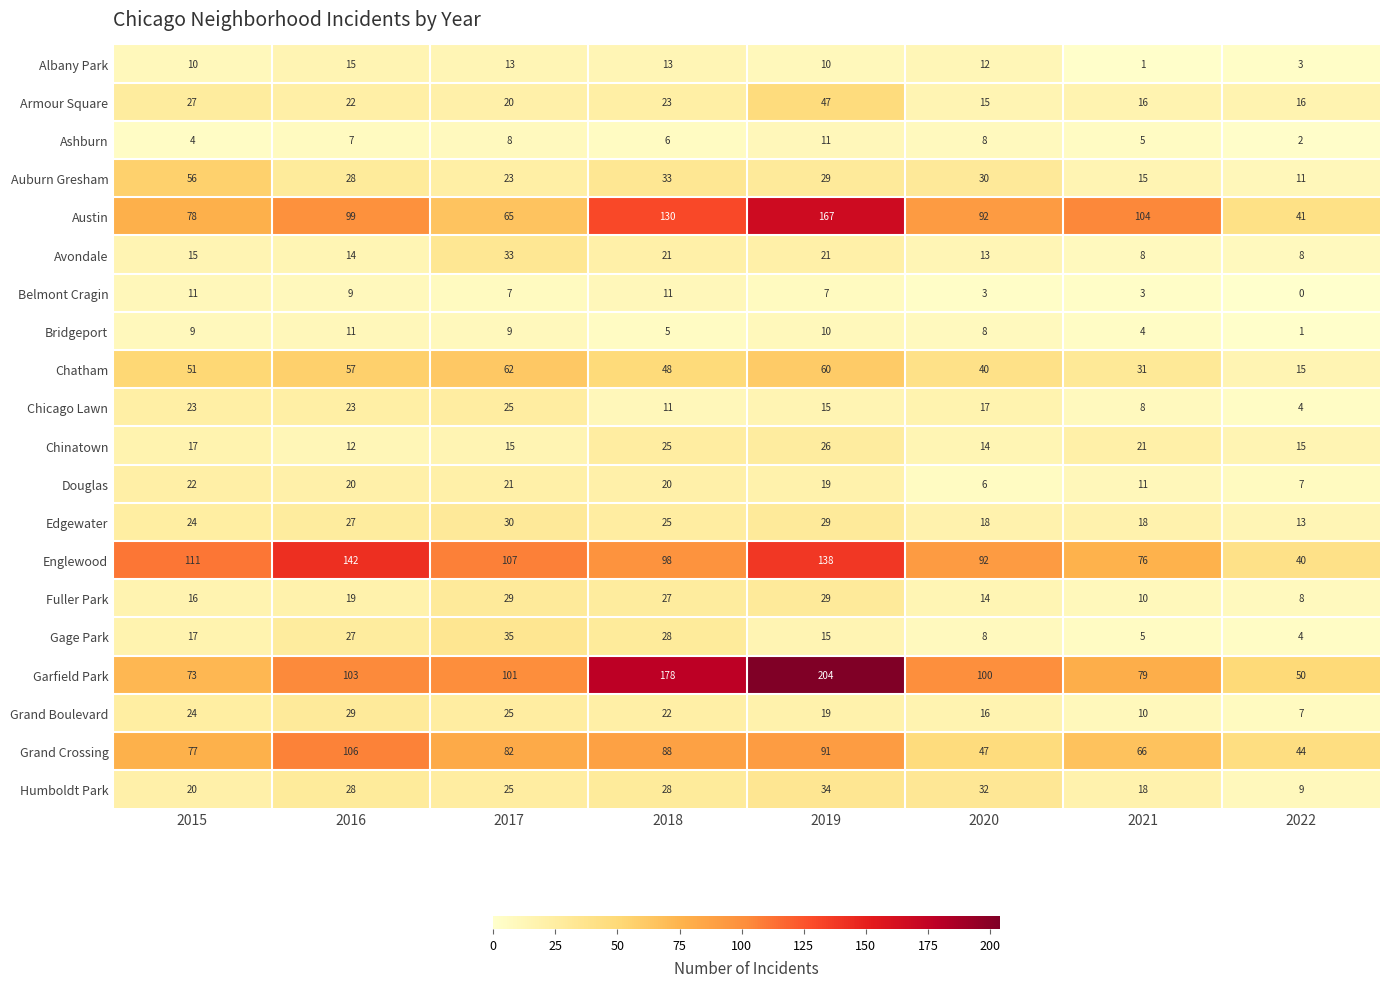

Which label corresponds to the smallest value in the chart?

2022